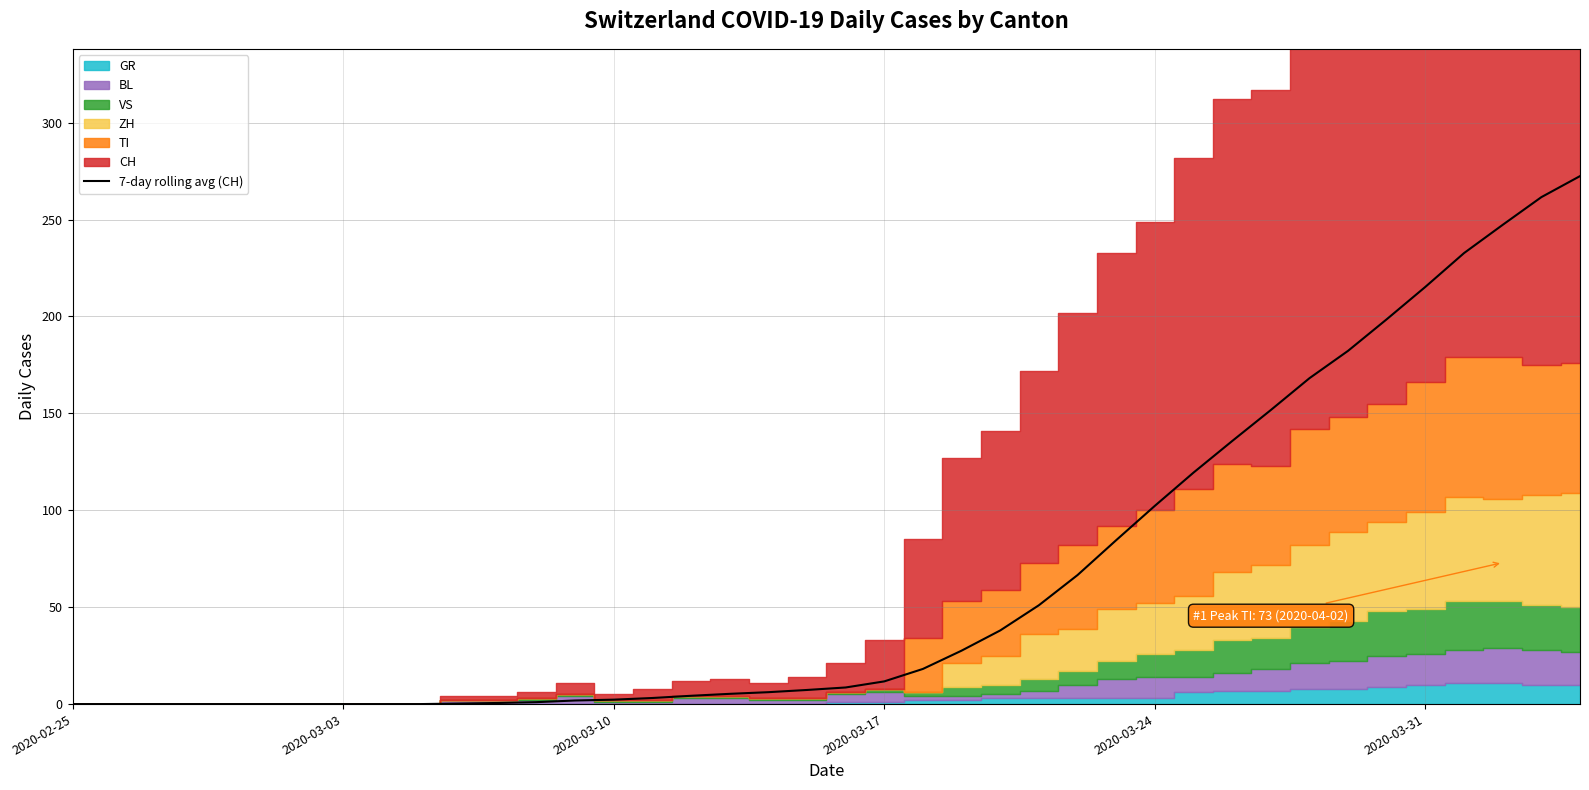

True or false: the data has more than 1 interior local peaks.

False